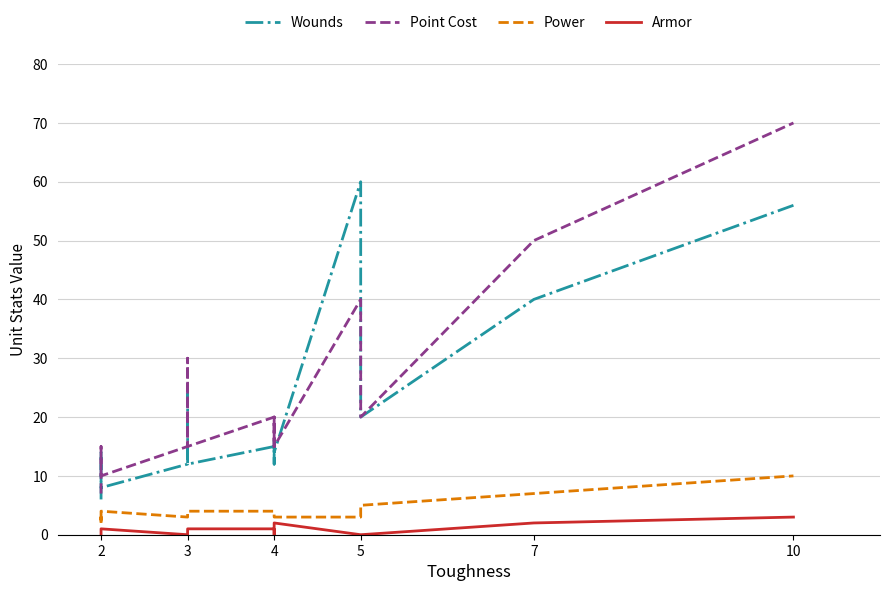

In Wounds, how many points are lower than both neighbors (excluding endpoints)?

5